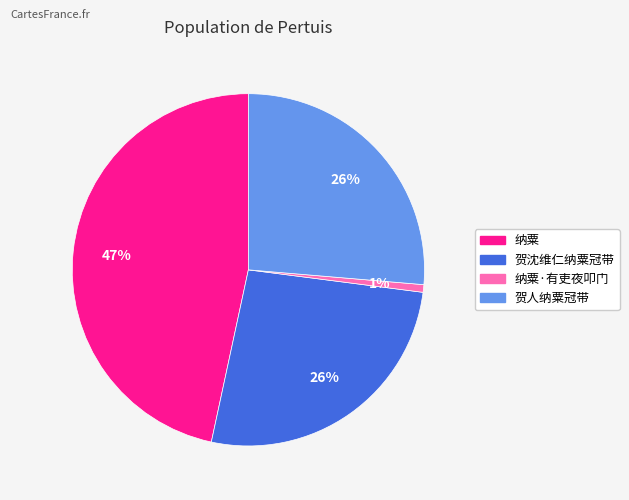

To the nearest percent, what is the average slice percentage?

25%